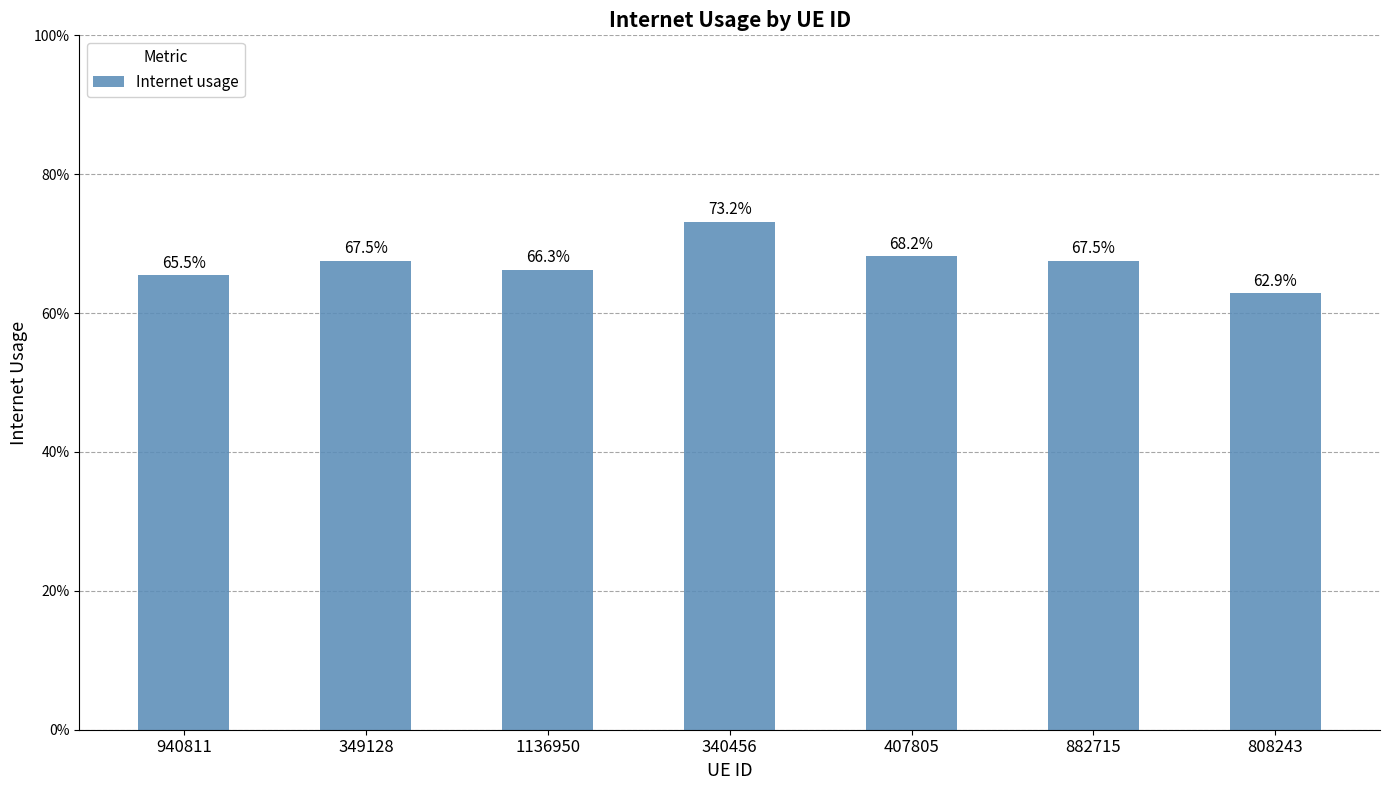

Are the bars horizontal?

No